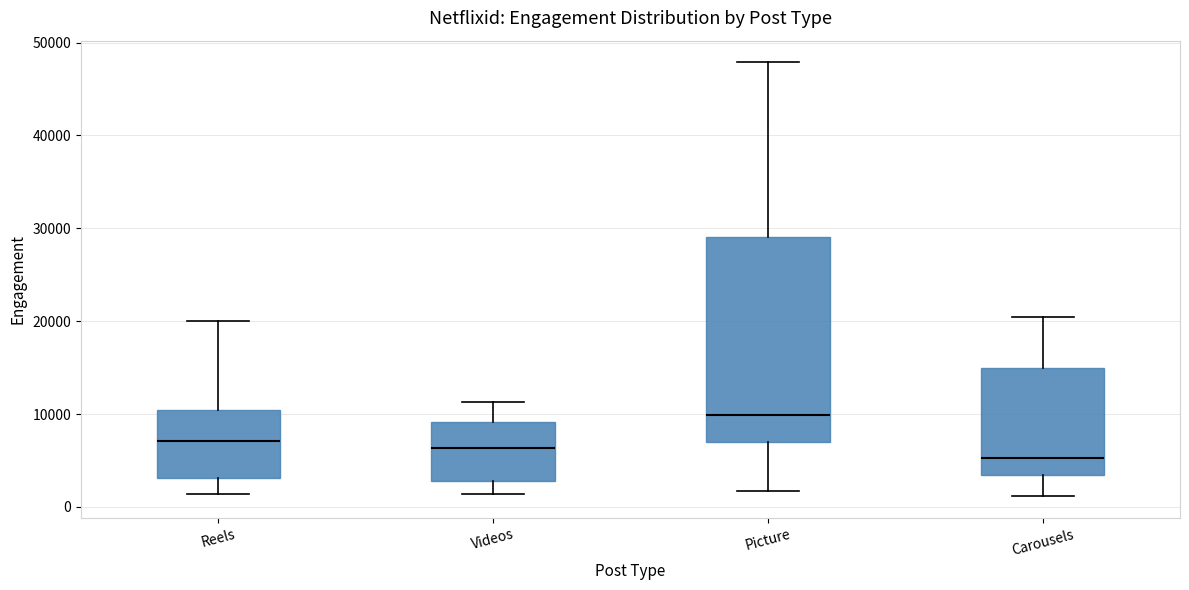

Reading left to right, read every box against the y-axis: the position of its median line, the range the box covers, and the ends of its whiskers. The values are not printed on the chart, so give them approximately, as read against the axis.

Reels: median 7000, box 3000 to 10000, whiskers 1000 to 20000
Videos: median 6000, box 3000 to 9000, whiskers 1000 to 11000
Picture: median 10000, box 7000 to 29000, whiskers 2000 to 48000
Carousels: median 5000, box 3000 to 15000, whiskers 1000 to 20000